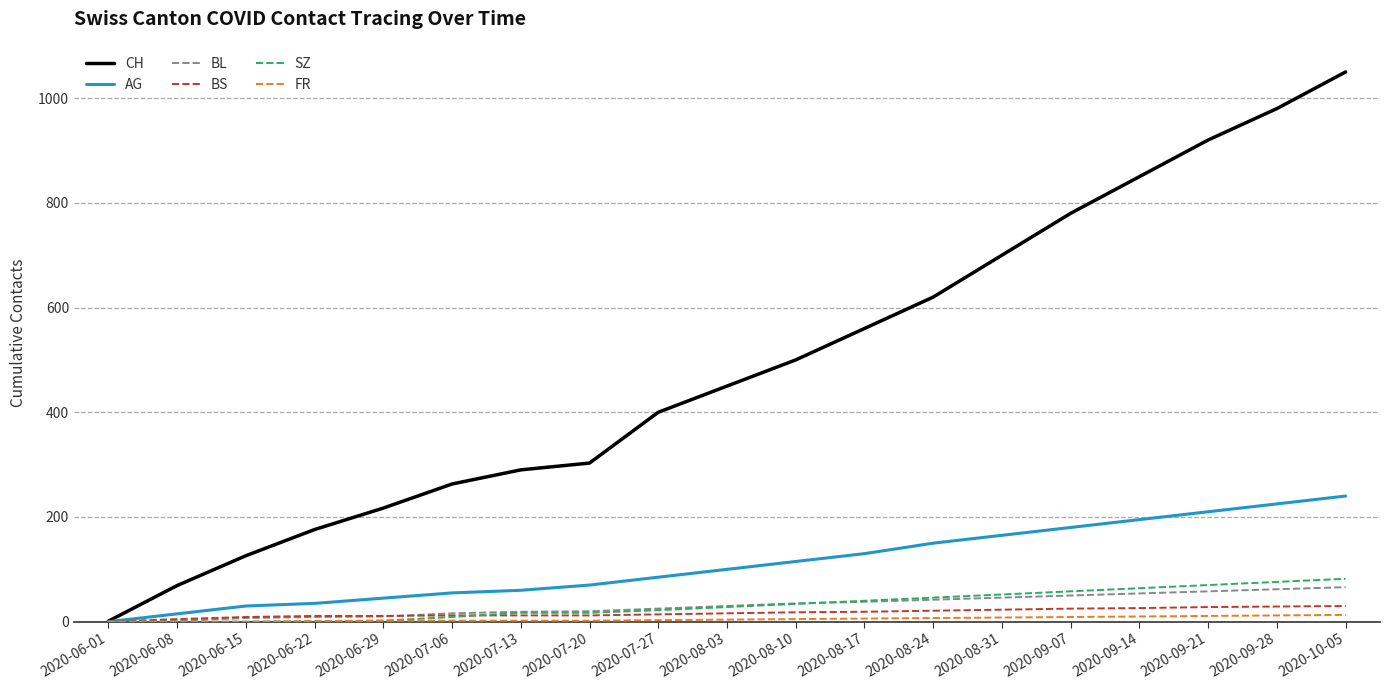

What are all the series names shown in the legend?

CH, AG, BL, BS, SZ, FR